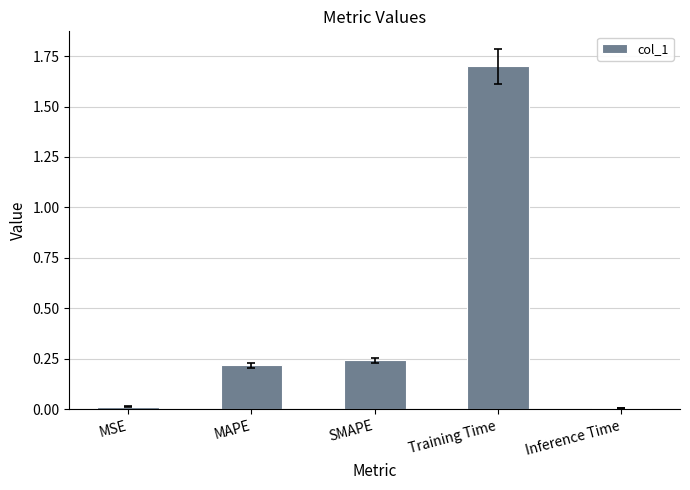

What is the change in value from Training Time to Inference Time?

-1.7